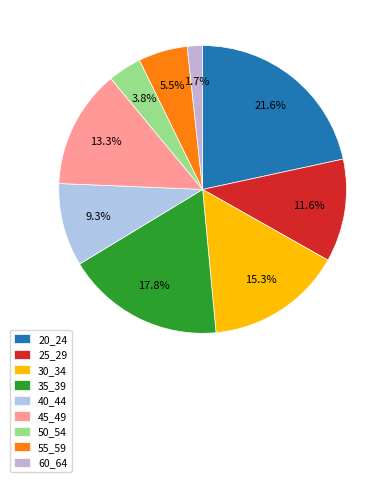

Which slice is the smallest?

60_64